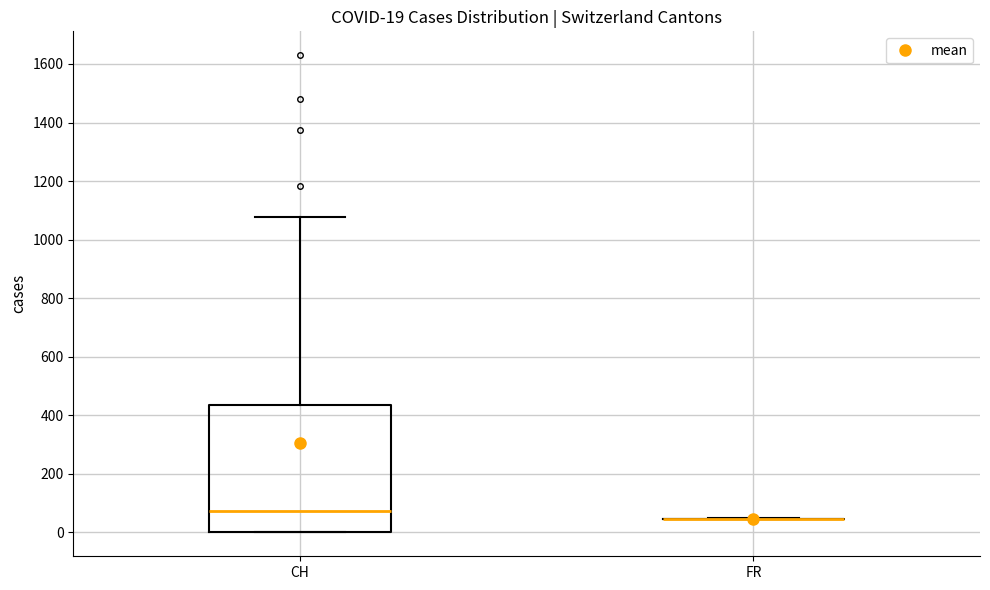

Which box is the tallest, from its lower edge to its upper edge?

CH